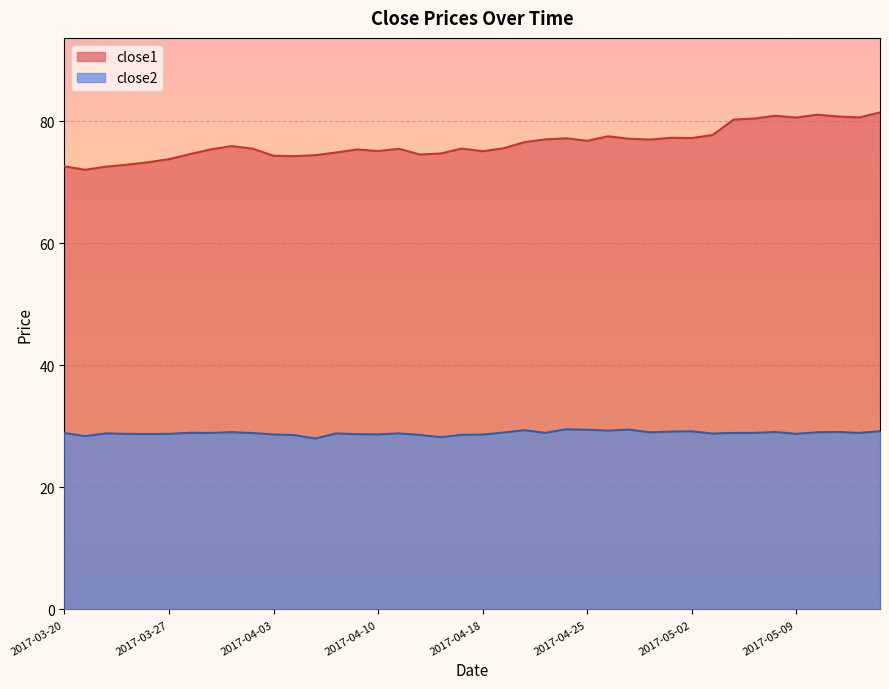

At 2017-03-21, list the series in order from smallest to largest.

close2, close1